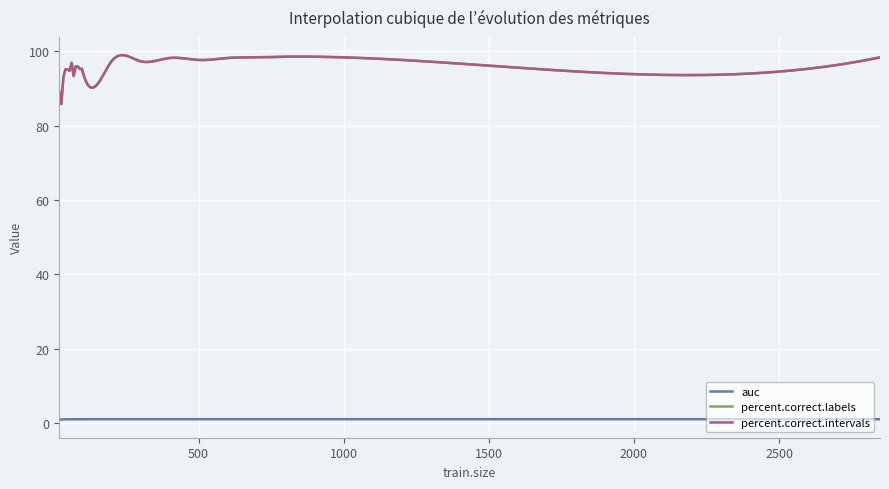

Reading left to right, what are all the values shown in this chart?

auc: 20=1.0	25=0.9	30=0.9	35=0.9	40=1.0	45=1.0	50=1.0	55=1.0	60=1.0	65=1.0	70=1.0	75=1.0	80=1.0	85=1.0	90=1.0	95=1.0	100=1.0	200=1.0	300=1.0	400=1.0	500=1.0	600=1.0	700=1.0	800=1.0	900=1.0	1000=1.0	2848=1.0
percent.correct.labels: 20=89.3	25=83.3	30=90.2	35=93.5	40=95.1	45=95.1	50=95.1	55=94.7	60=96.5	65=96.3	70=93.3	75=95.6	80=95.8	85=96.0	90=95.3	95=95.8	100=94.7	200=97.4	300=97.4	400=98.2	500=97.7	600=98.2	700=98.4	800=98.6	900=98.6	1000=98.4	2848=98.4
percent.correct.intervals: 20=89.3	25=83.3	30=90.2	35=93.5	40=95.1	45=95.1	50=95.1	55=94.7	60=96.5	65=96.3	70=93.3	75=95.6	80=95.8	85=96.0	90=95.3	95=95.8	100=94.7	200=97.4	300=97.4	400=98.2	500=97.7	600=98.2	700=98.4	800=98.6	900=98.6	1000=98.4	2848=98.4